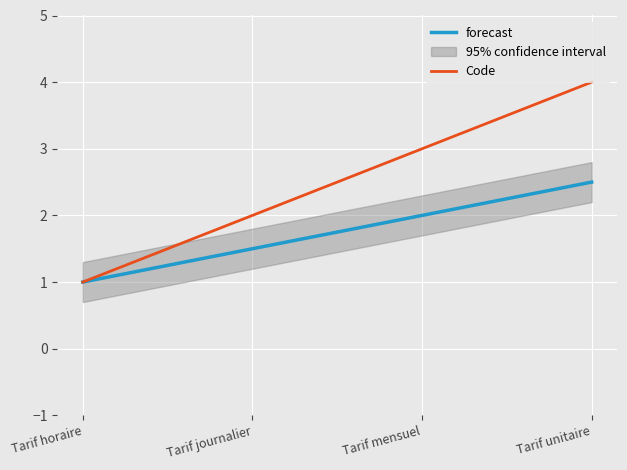

Is it true that Code equals 4 at Tarif unitaire?

True